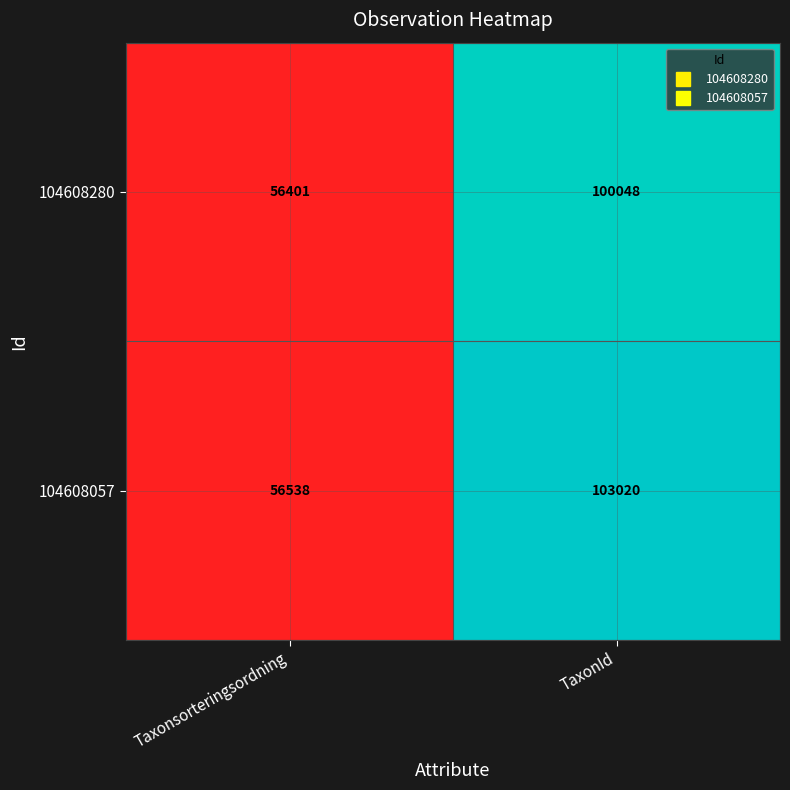

What value does the 104608057 series have at TaxonId, to the nearest 100?

103000